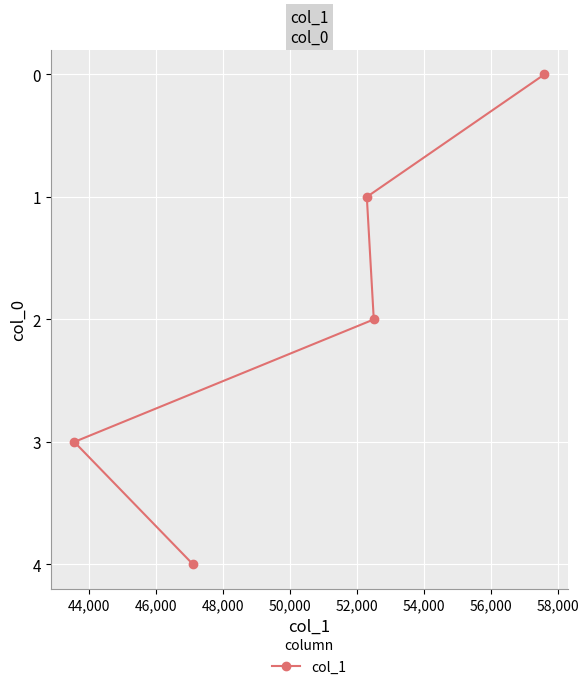

What is the difference between the maximum and second lowest values?

3